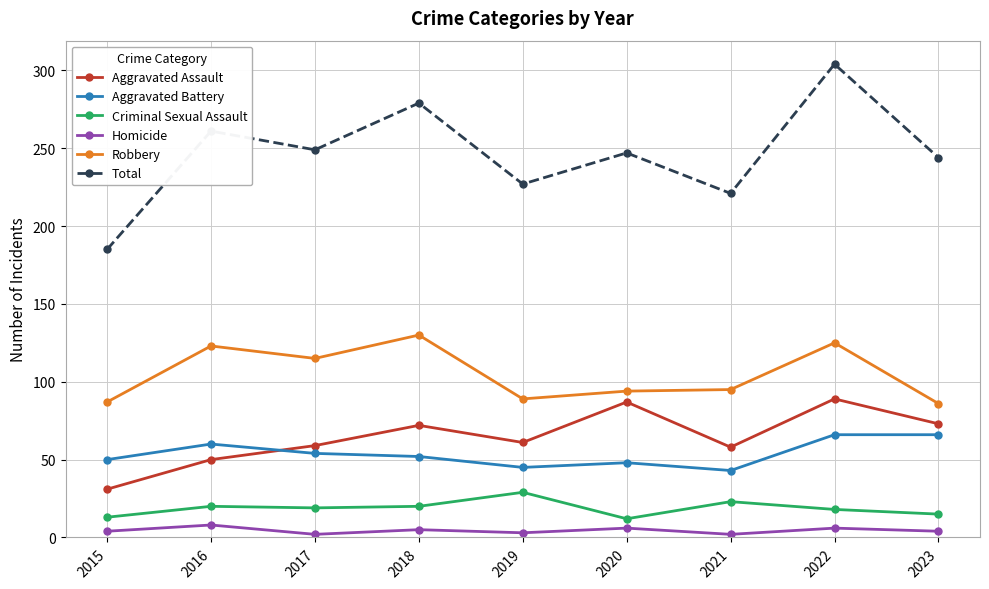

True or false: Homicide and Robbery intersect in this chart.

False